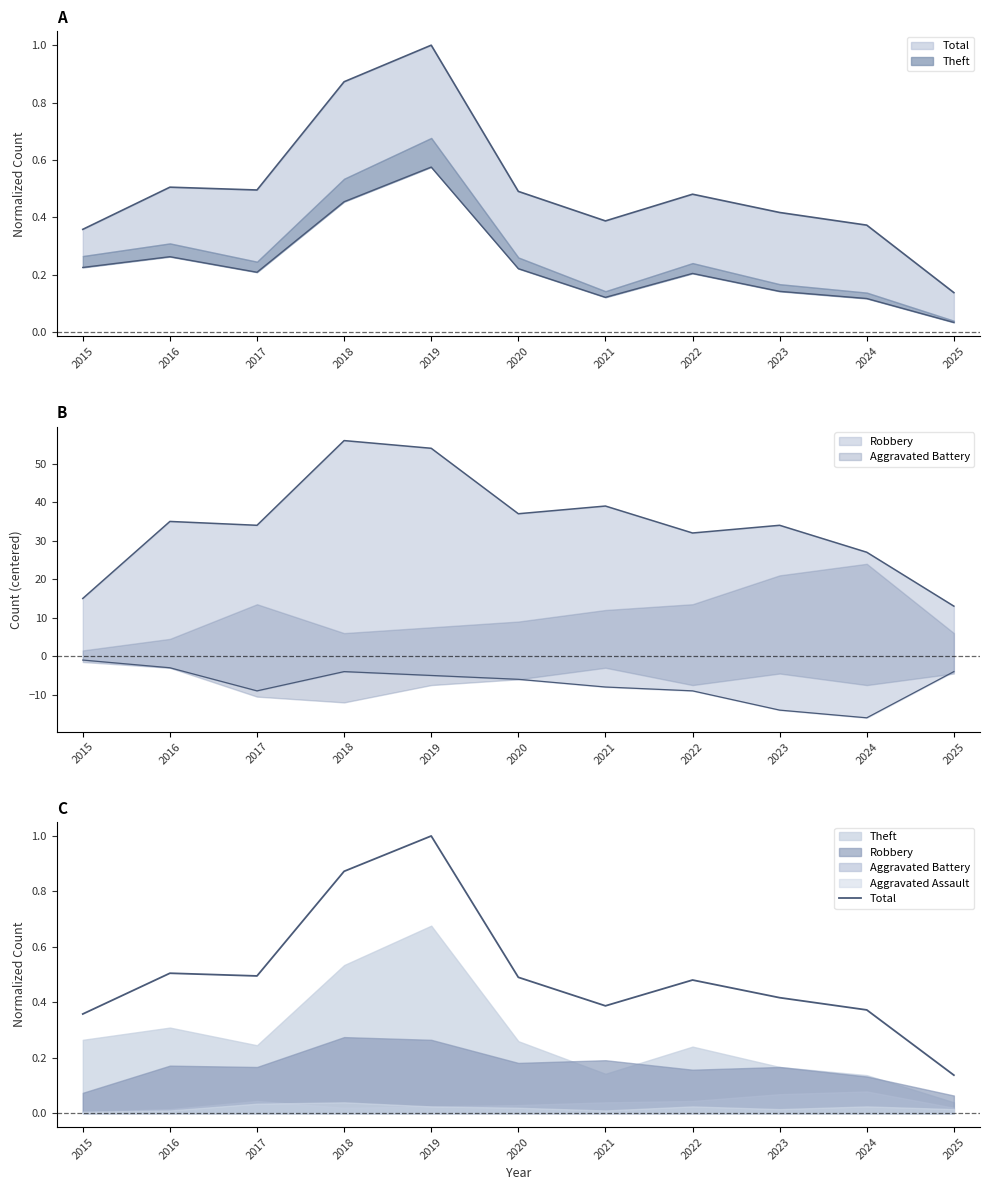

Does the chart display data point markers on the line(s)?

No